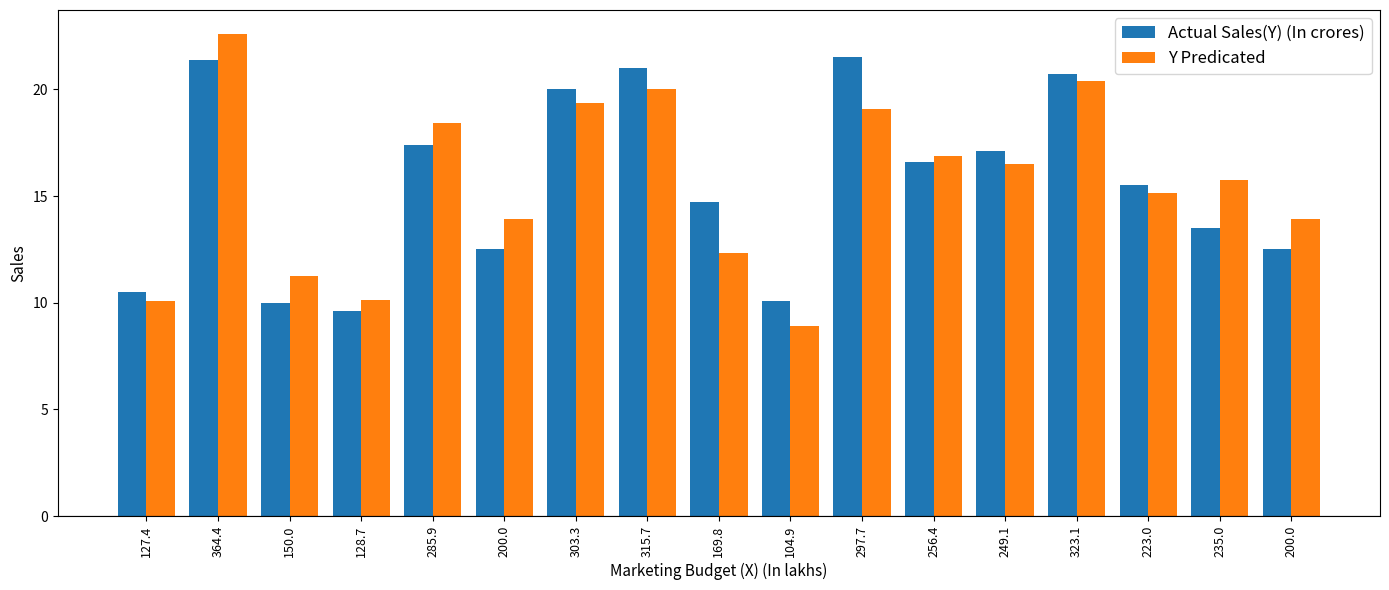

Which has a higher value, 297.7 or 200.0?

297.7